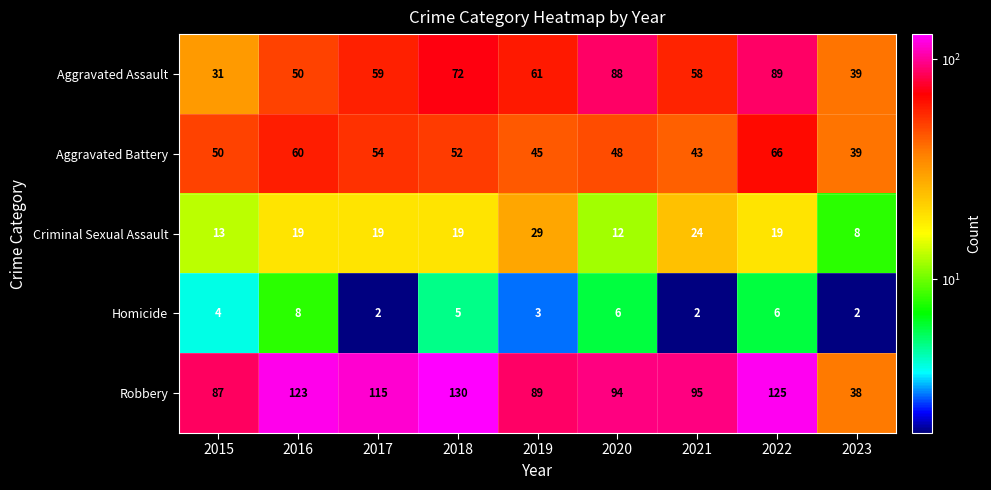

Which label corresponds to the largest value in the chart?

2018